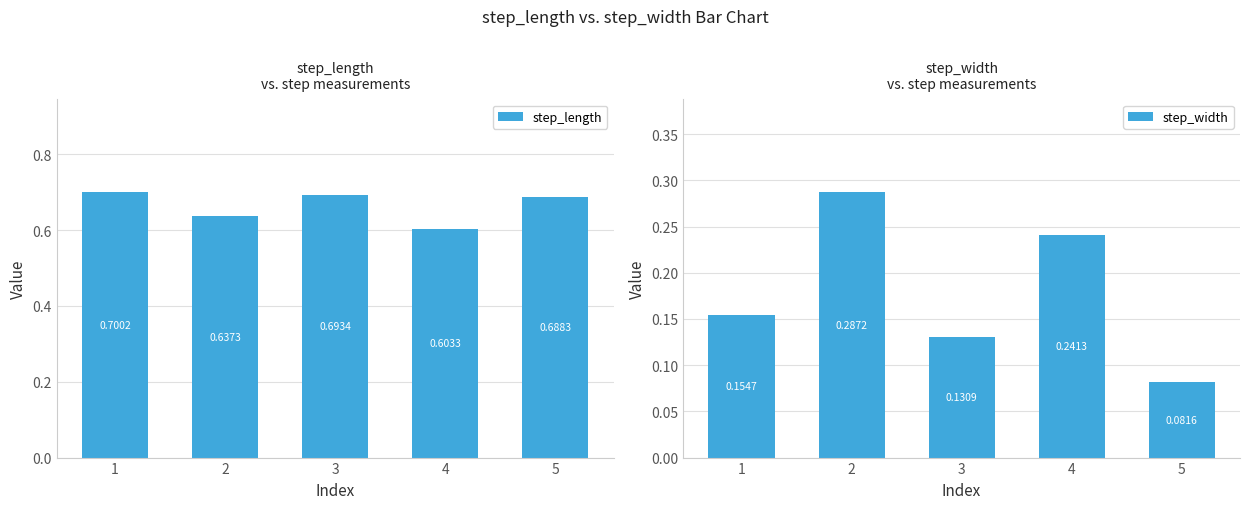

Which label corresponds to the smallest value in the chart?

5